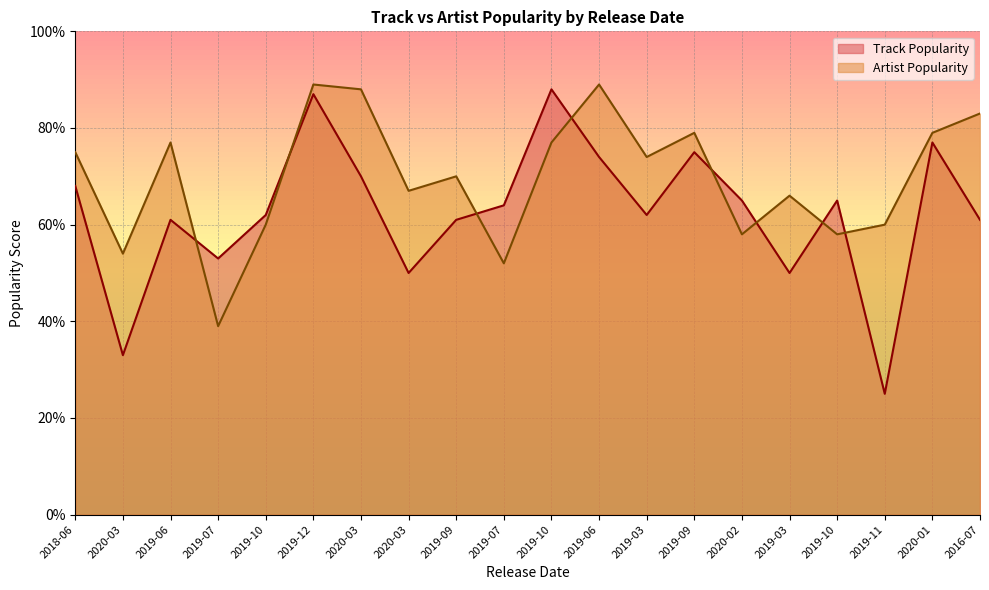

Reading left to right, list all the values displayed in this chart.

Track Popularity: 68	33	61	53	62	87	70	50	61	64	88	74	62	75	65	50	65	25	77	61
Artist Popularity: 75	54	77	39	60	89	88	67	70	52	77	89	74	79	58	66	58	60	79	83